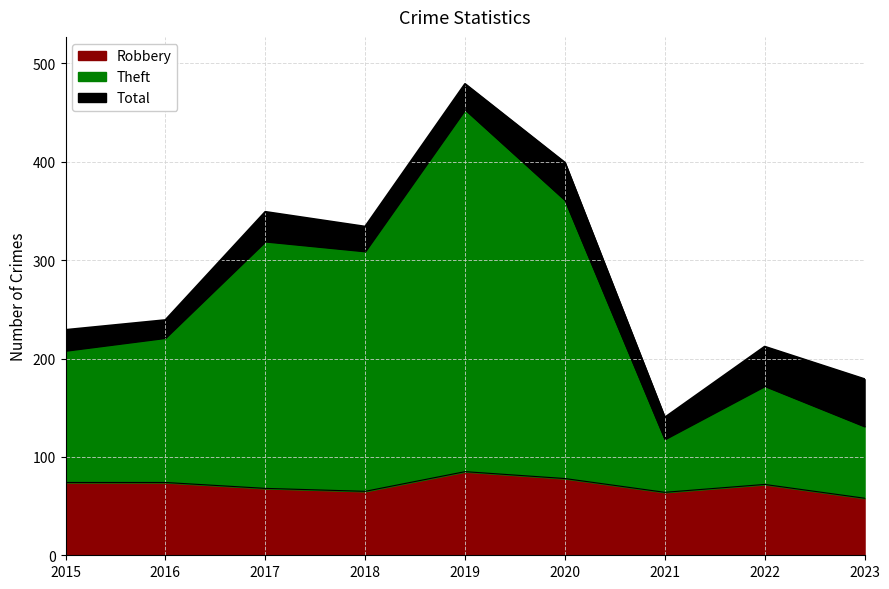

What is the difference between the highest and lowest values at 2023?

121